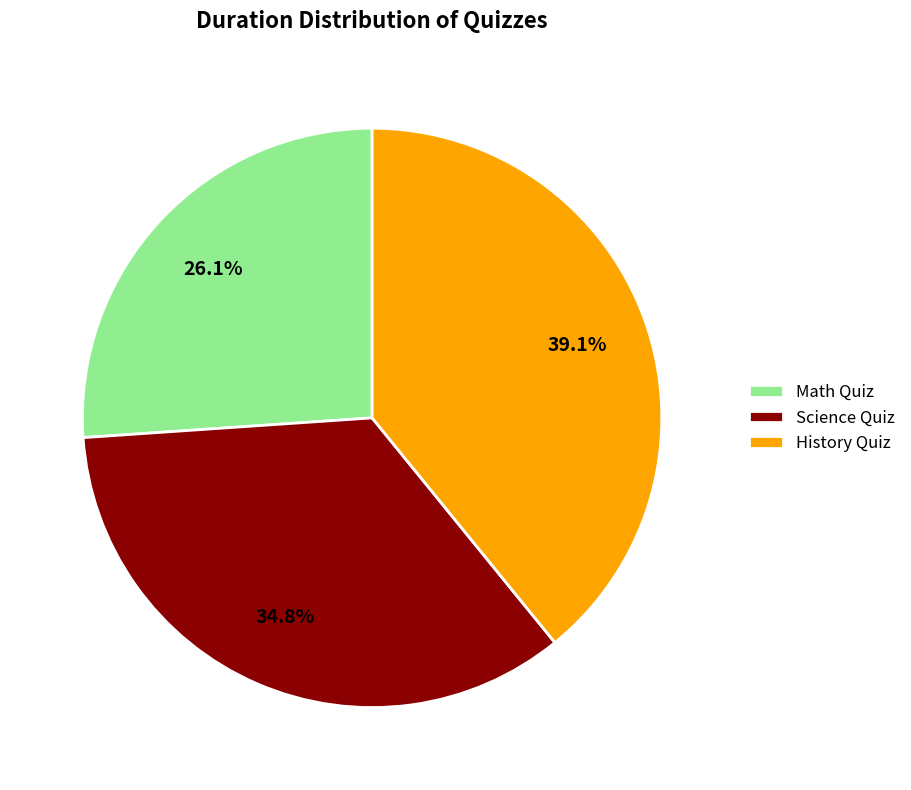

To the nearest percent, what percentage of the pie is Science Quiz?

35%